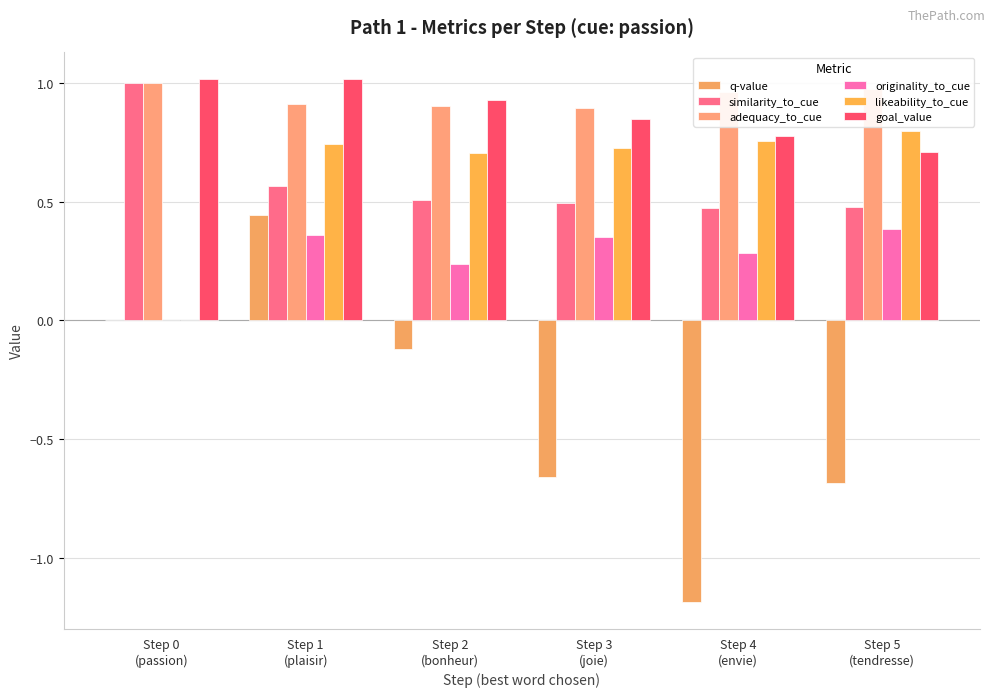

At which label is adequacy_to_cue closest to 0?

Step 3
(joie)